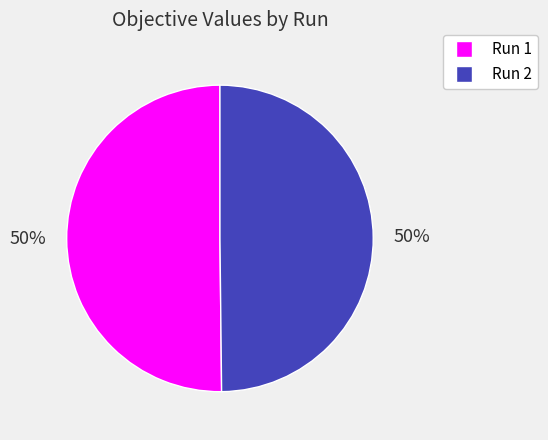

True or false: Run 2 accounts for 50% of the total.

True